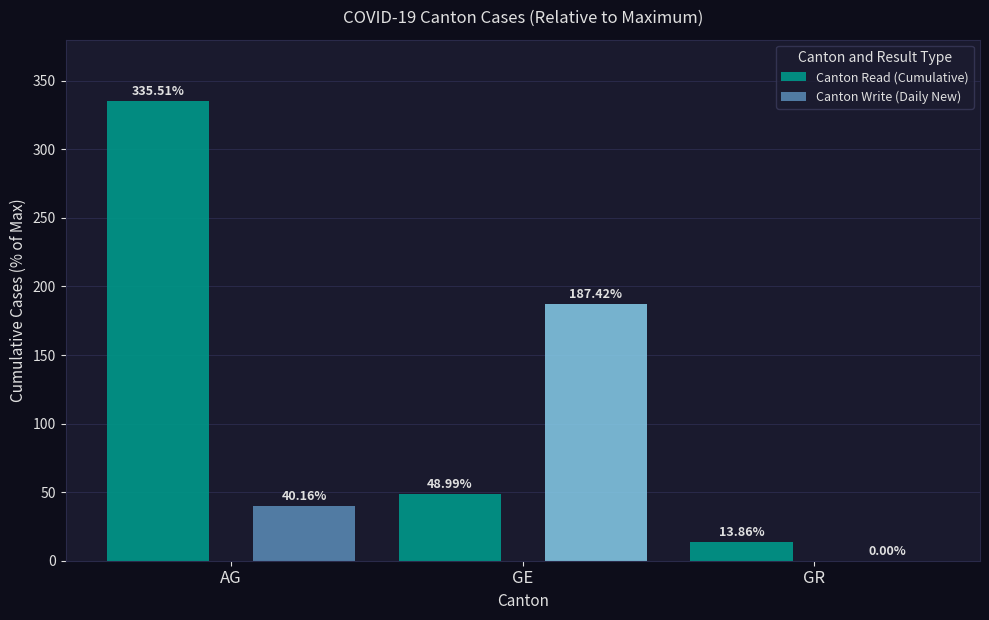

Is it true that Canton Write (Daily New) equals 70.4 at GE?

False